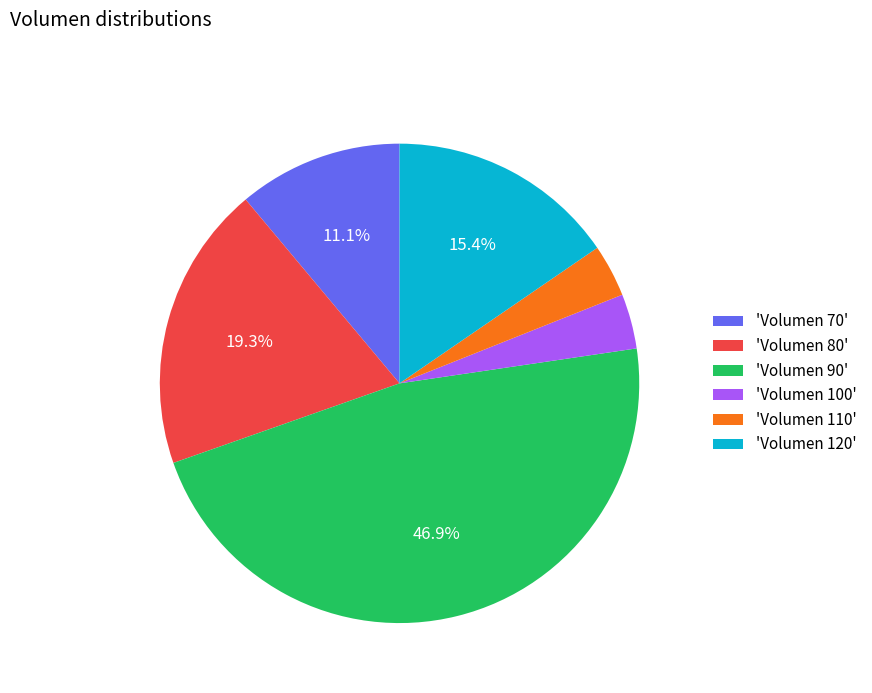

Is there any slice that represents more than half of the pie?

No